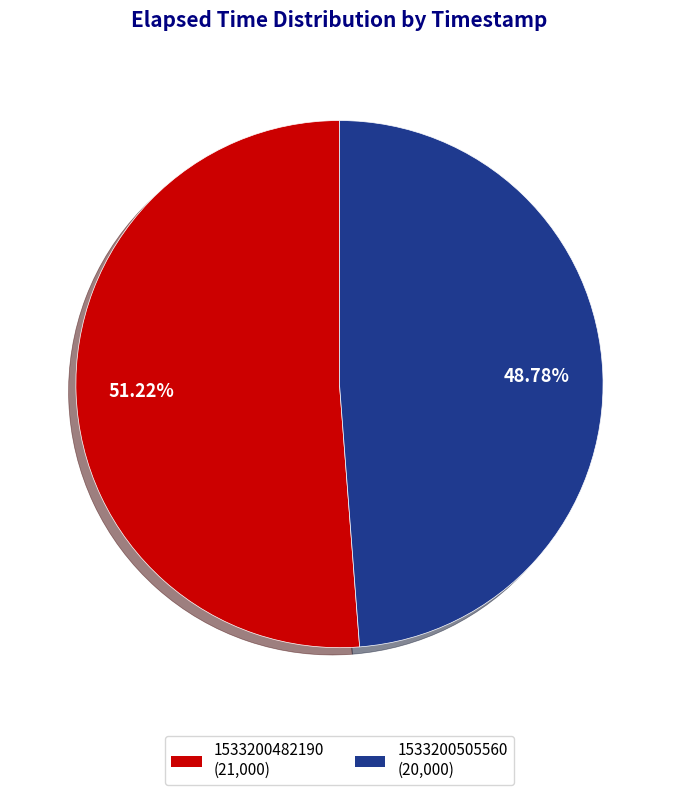

How many slices are in this pie chart?

2